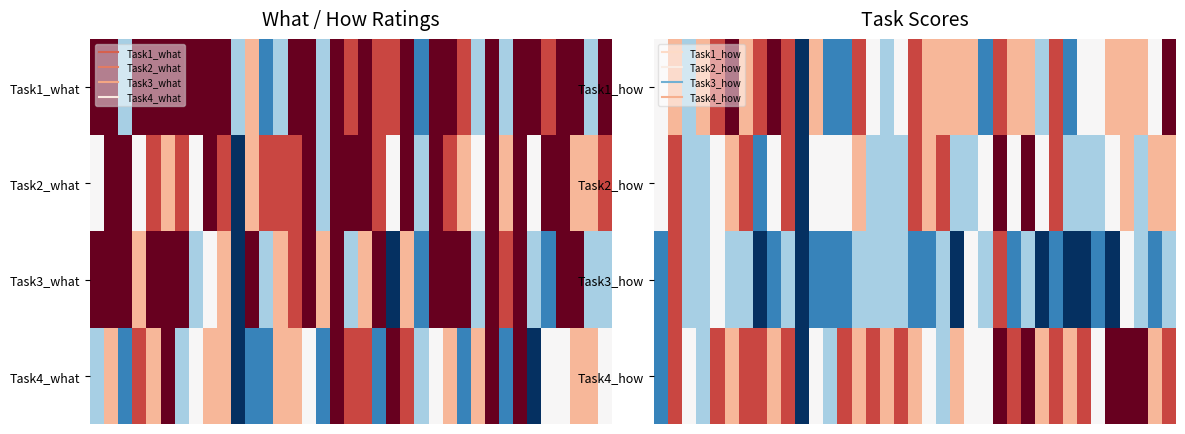

Which category has the lowest value across all series?

10